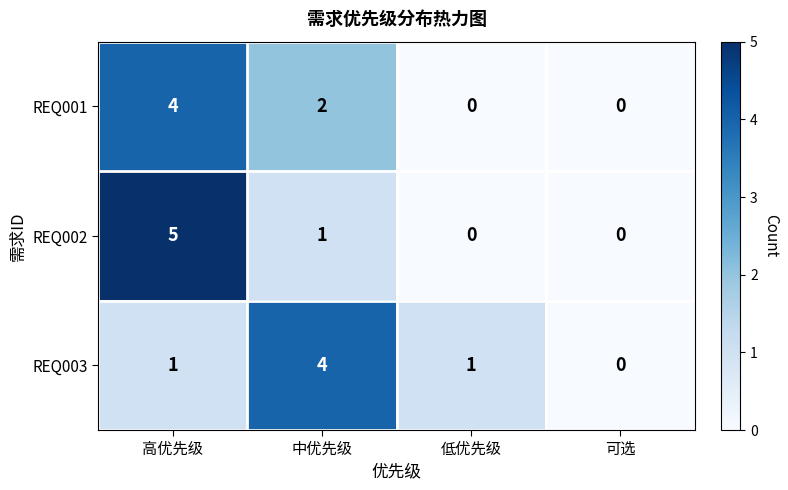

The value of REQ002 at 中优先级 is 0. True or false?

False